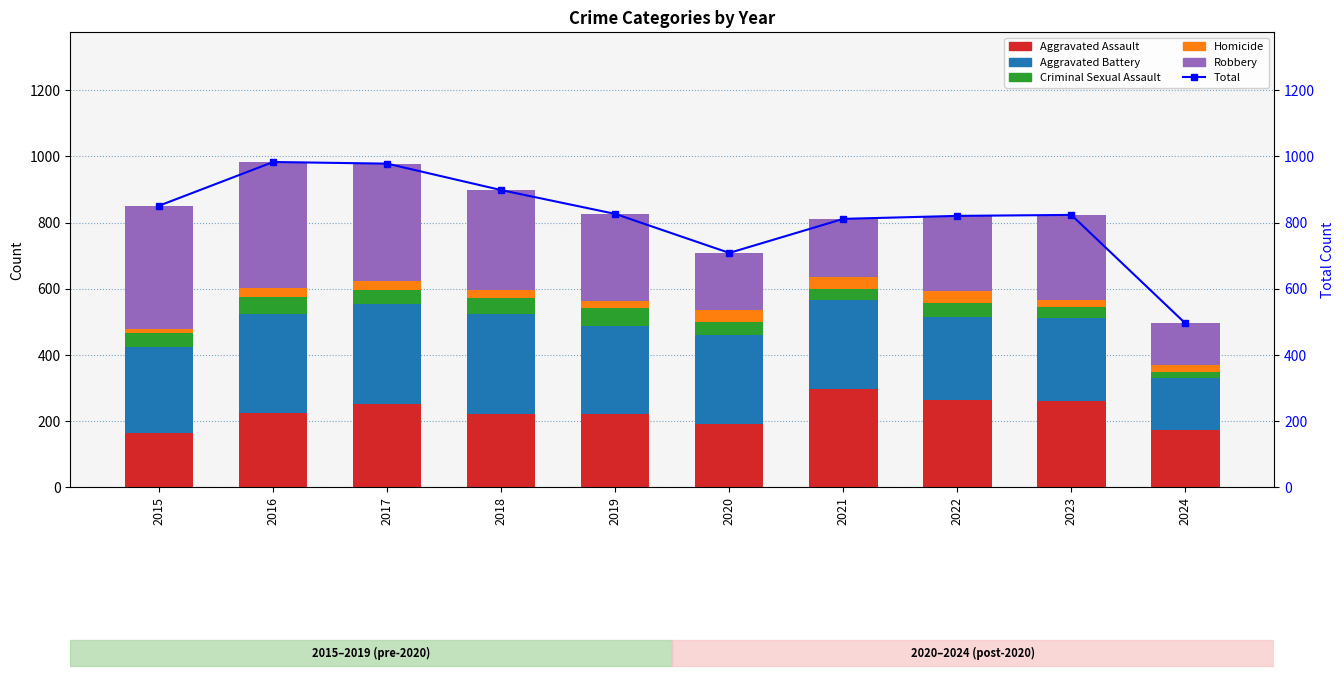

Which has a higher value, 2015 or 2017?

2017